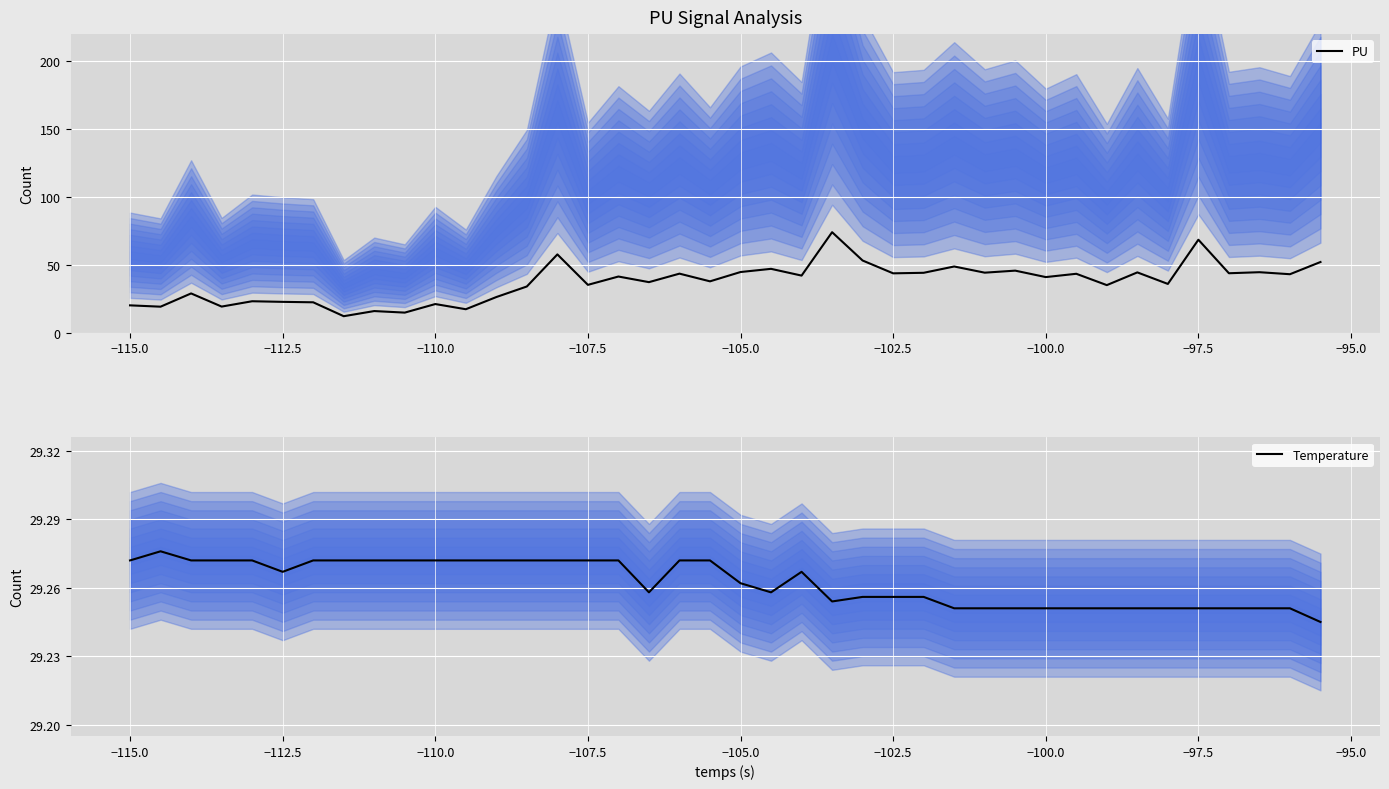

True or false: Temperature and PU intersect in this chart.

True